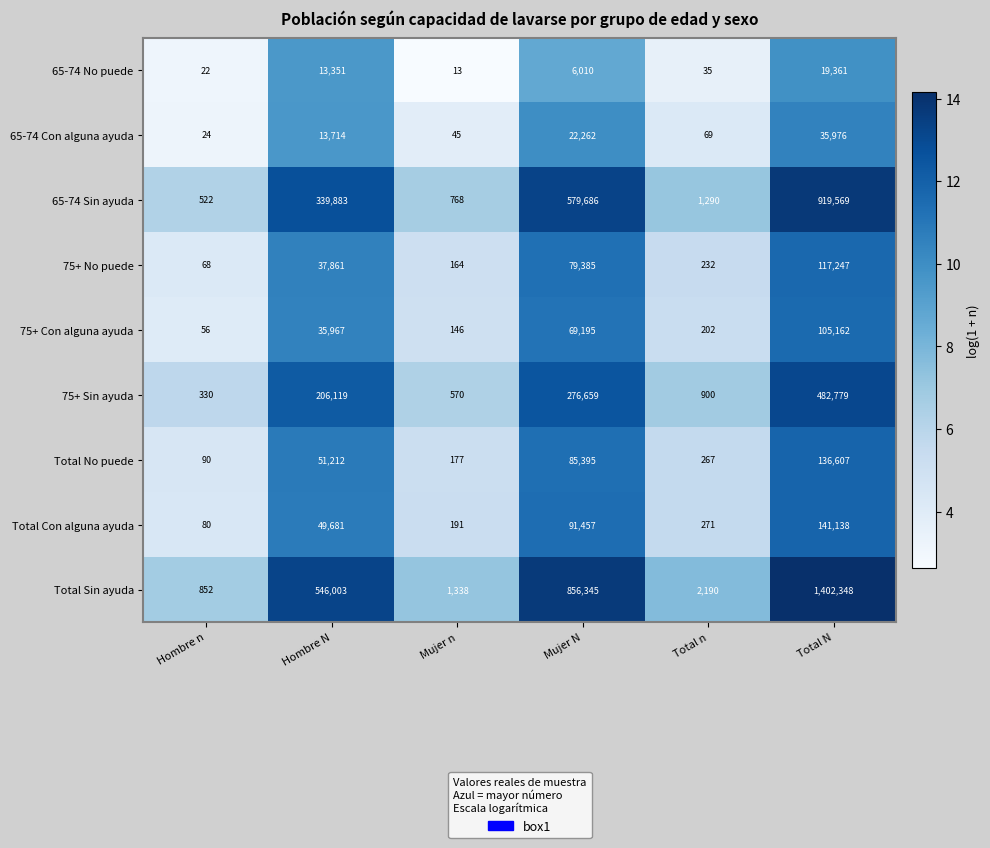

What is the spread (max minus min) of values at Mujer n?

1325